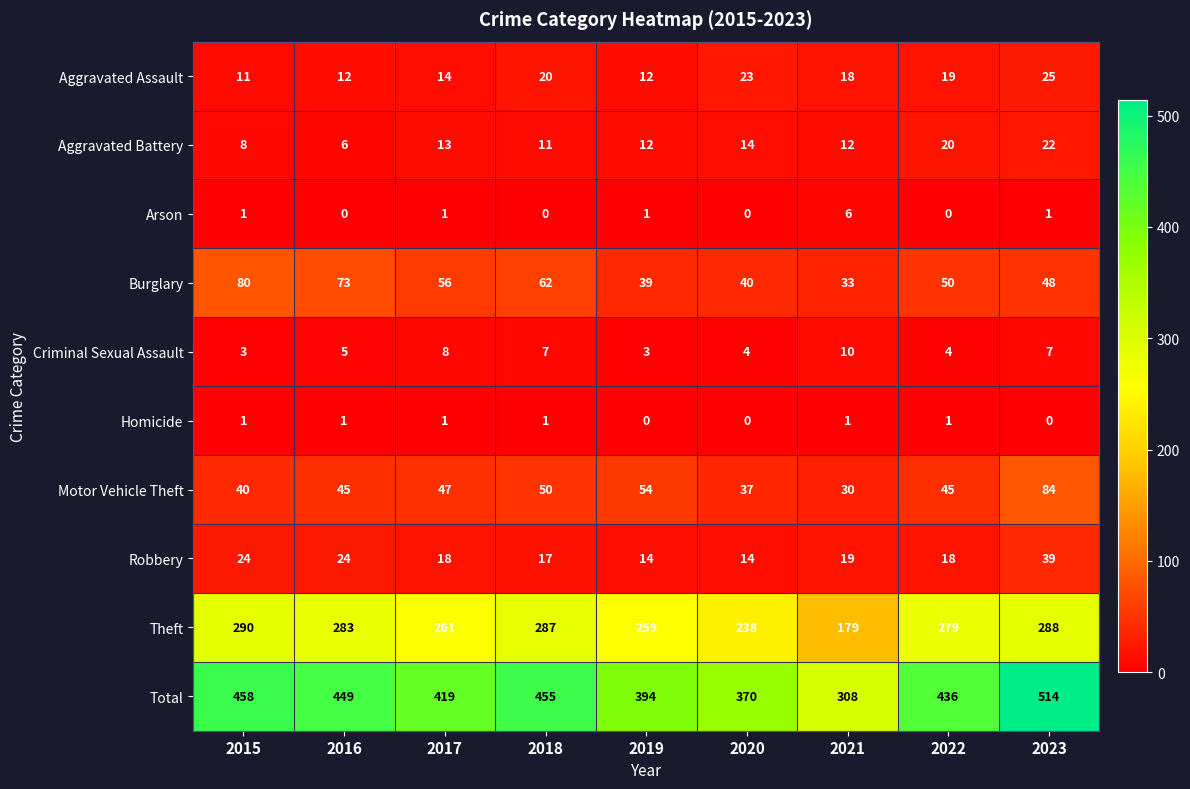

What is the difference between the maximum and second lowest values in the Arson series?

6